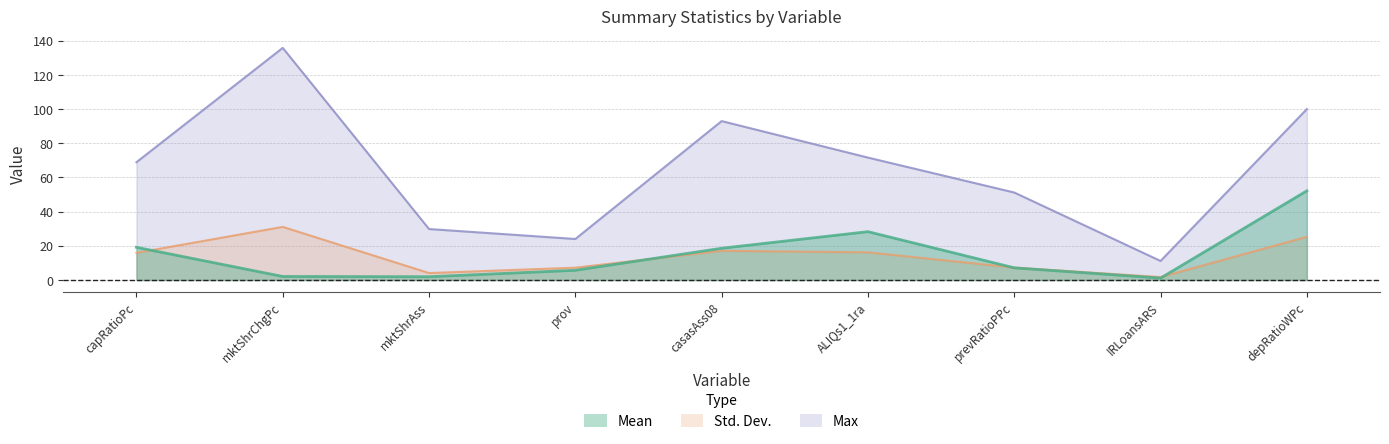

The value of Mean at ALIQs1_1ra is 28.3. True or false?

True